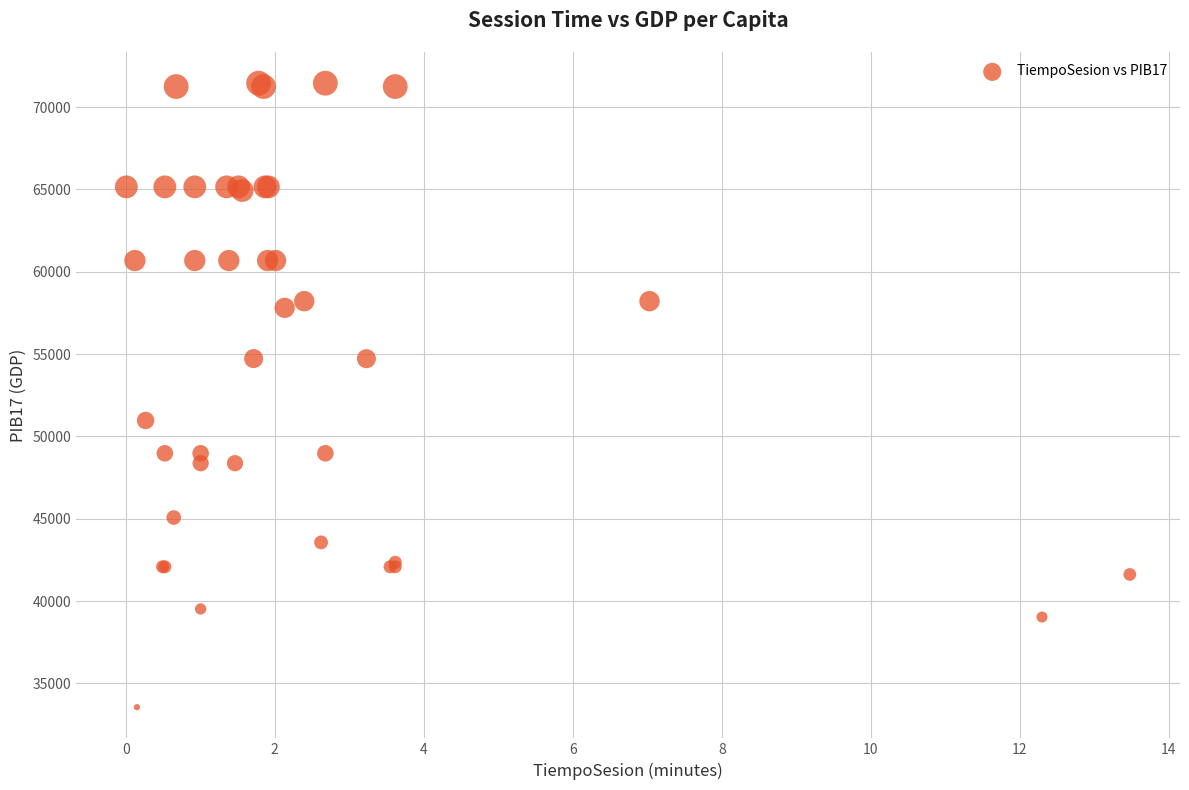

What Y value in the scatter plot is closest to 52507?

50970